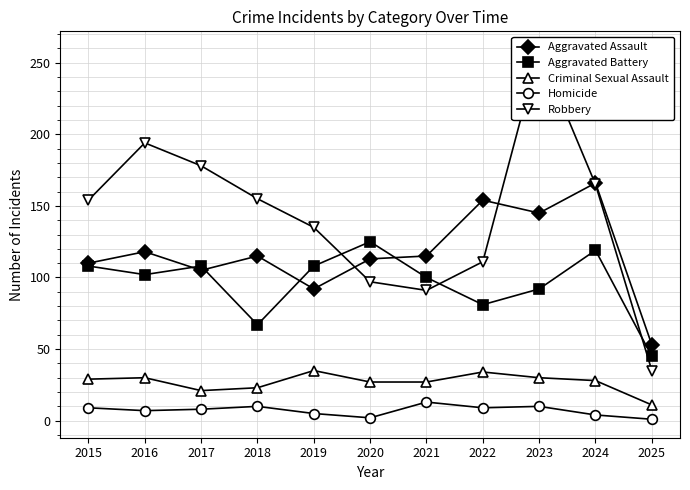

Is it true that Robbery equals 259 at 2023?

True